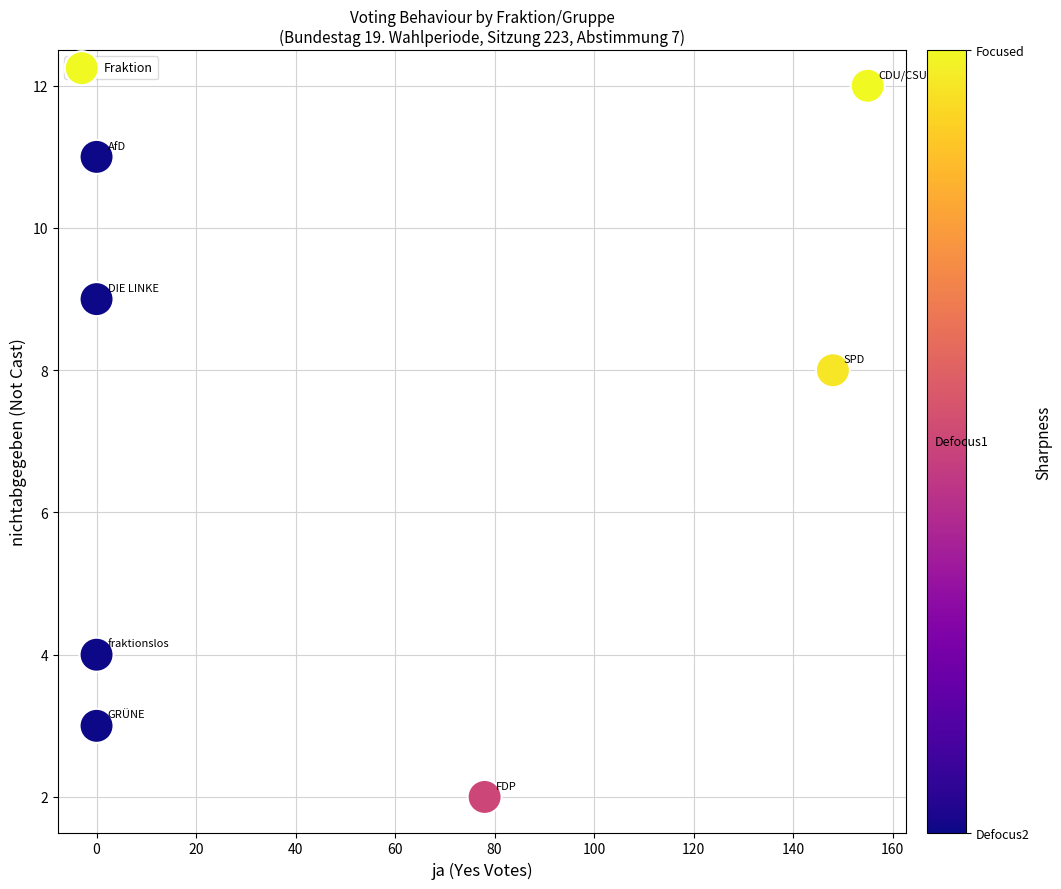

What is the average X value?

54